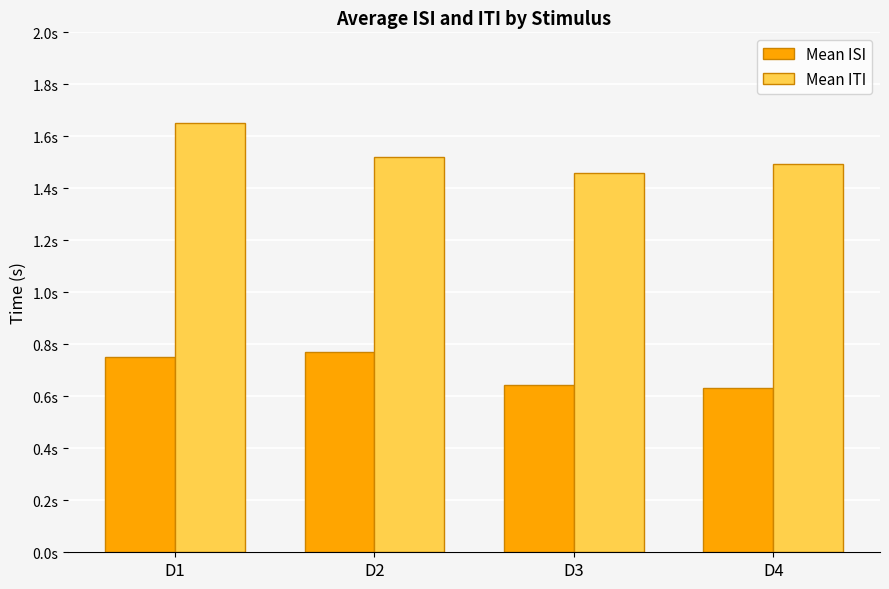

At which category is the sum across all series the highest?

D1